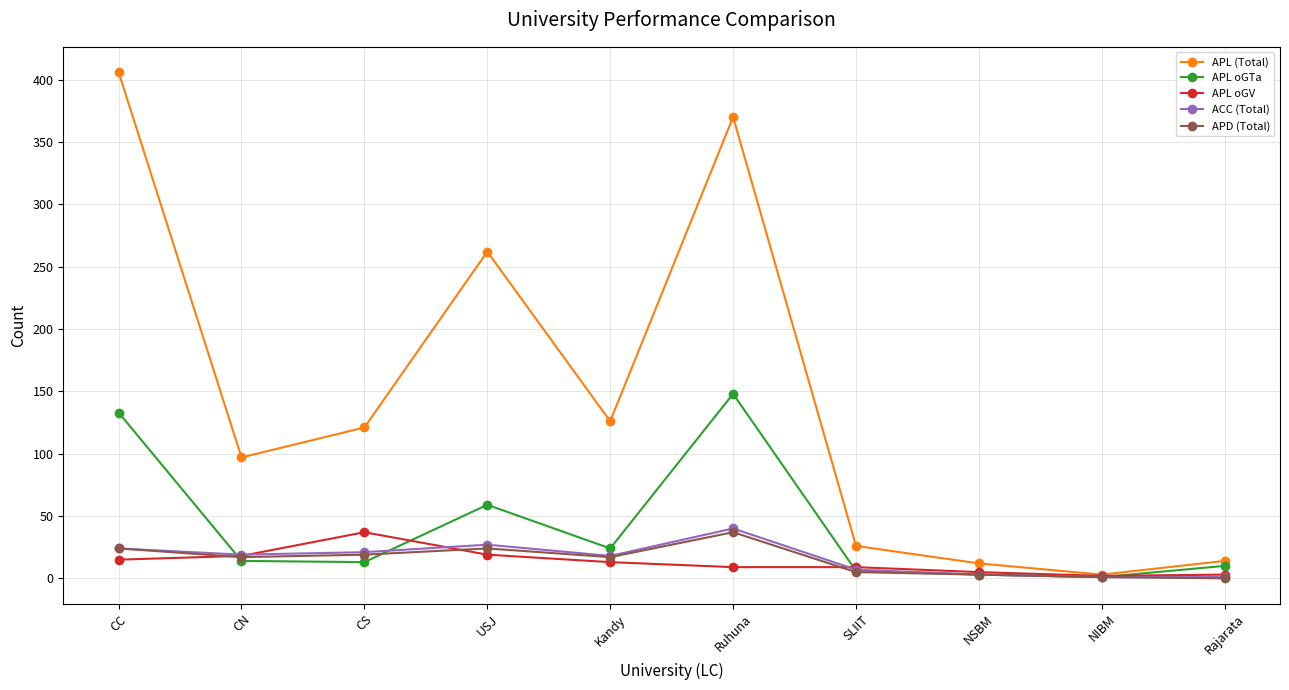

What is the label of the 1st point from the right?

Rajarata